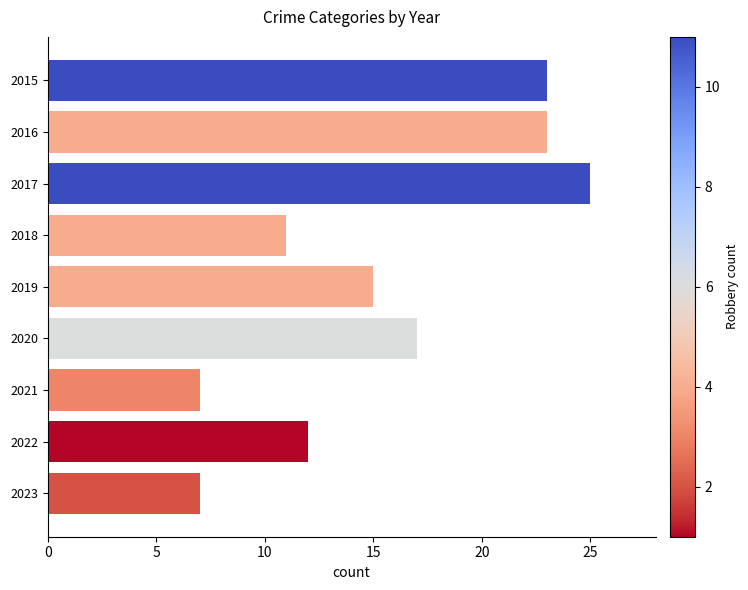

What is the value of the 6th bar from the top?

17